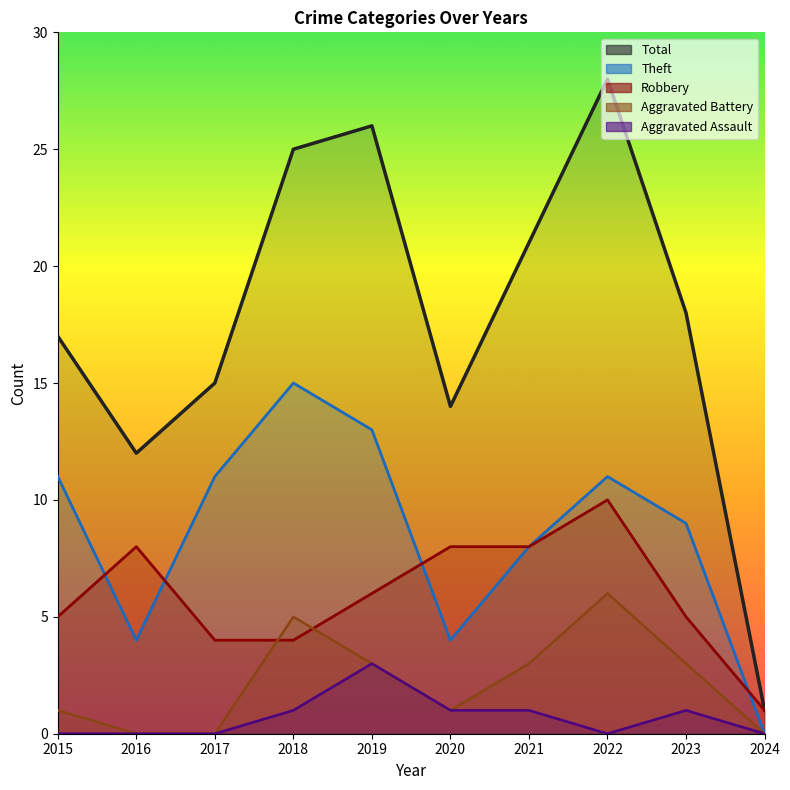

Does the chart display data point markers on the line(s)?

No